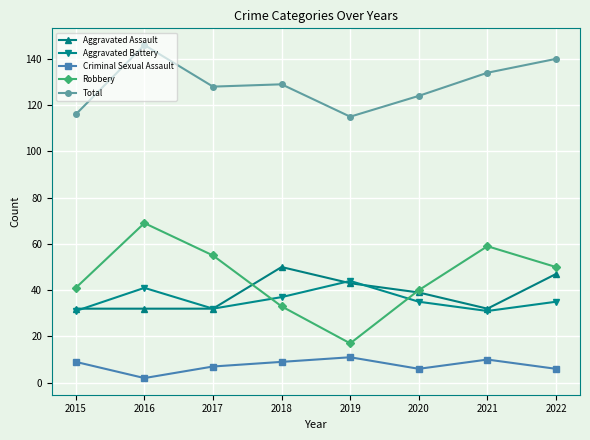

True or false: Total and Robbery cross at least once.

False